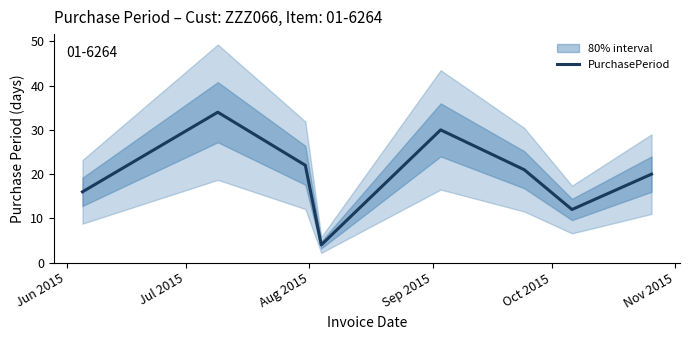

How many lines are shown in the chart?

1